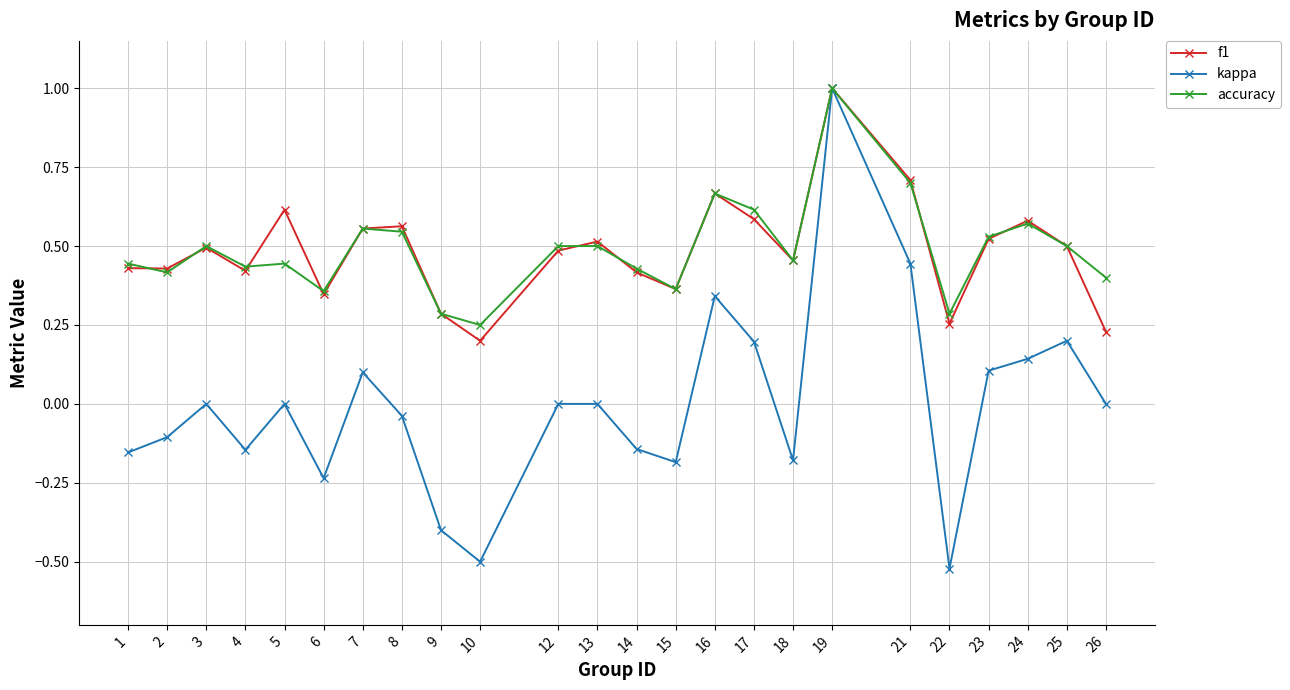

What is the greatest value displayed?

1.0